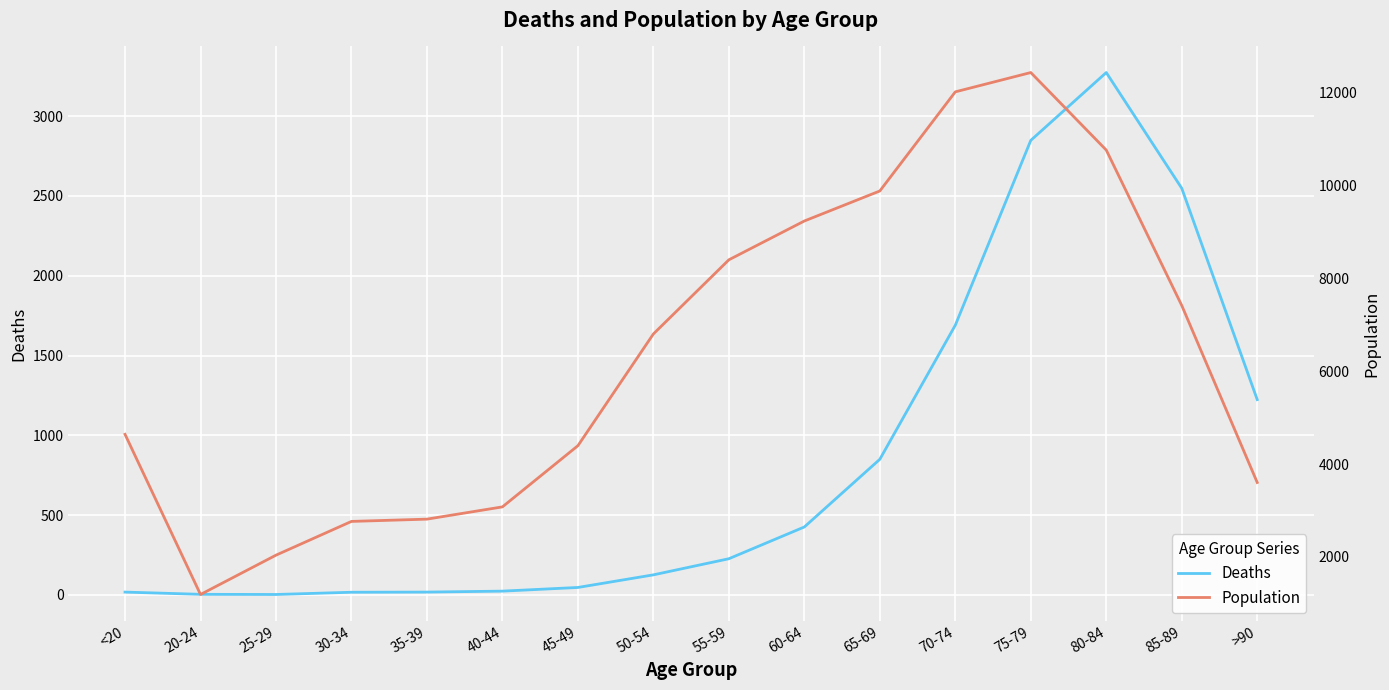

Which series has the largest range (max minus min)?

Population